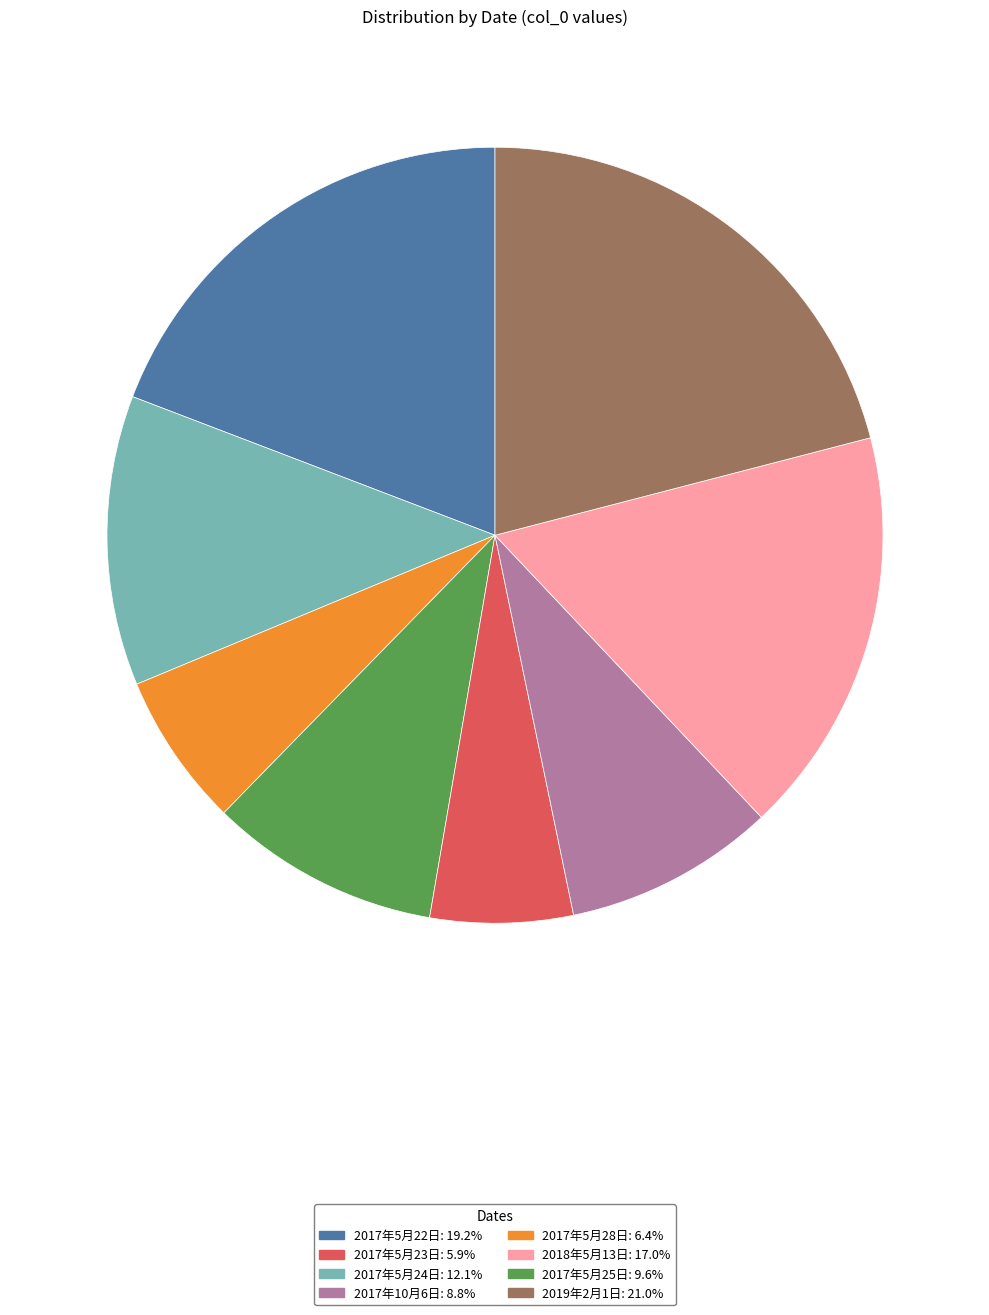

Does any single category account for the majority?

No